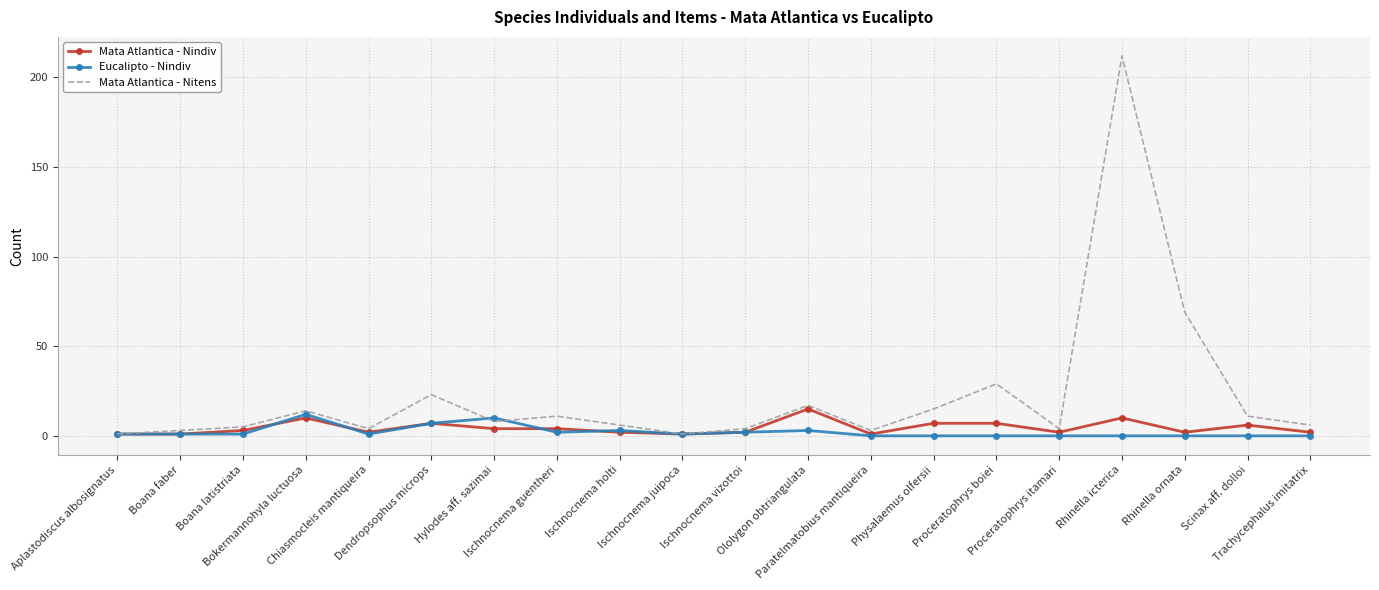

Reading left to right, extract all data points from this chart.

Mata Atlantica - Nindiv: 1	1	3	10	2	7	4	4	2	1	2	15	1	7	7	2	10	2	6	2
Eucalipto - Nindiv: 1	1	1	12	1	7	10	2	3	1	2	3	0	0	0	0	0	0	0	0
Mata Atlantica - Nitens: 1	3	5	14	4	23	8	11	6	1	4	17	3	15	29	4	212	69	11	6